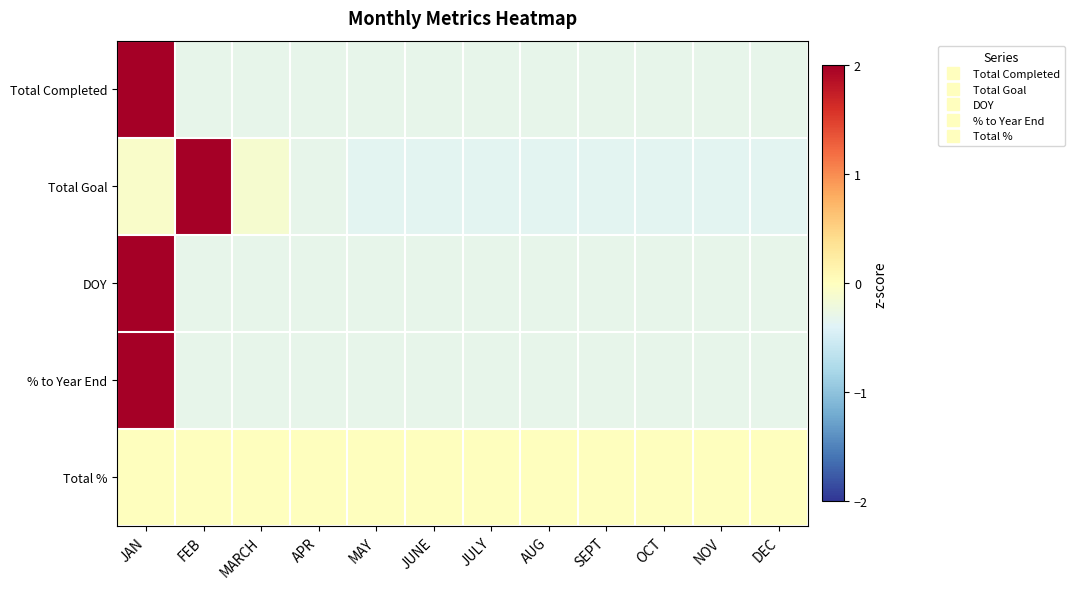

Rank the series by their maximum value, from lowest to highest.

Total %, Total Goal, DOY, % to Year End, Total Completed